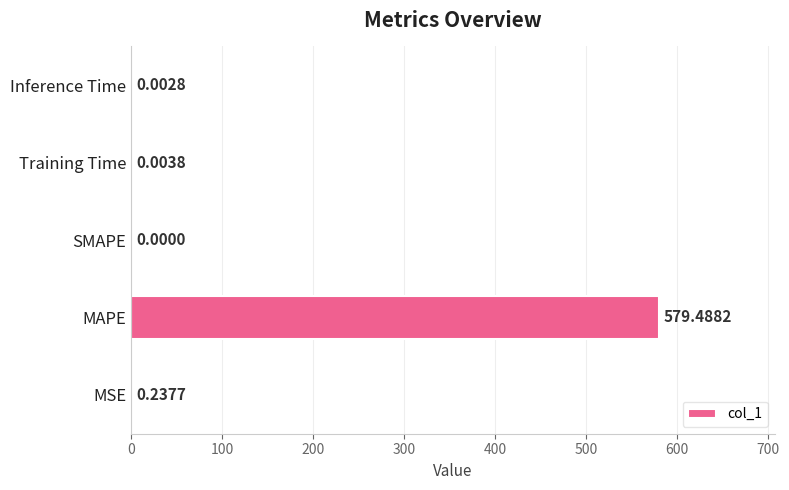

Which category has the highest value across all series?

MAPE